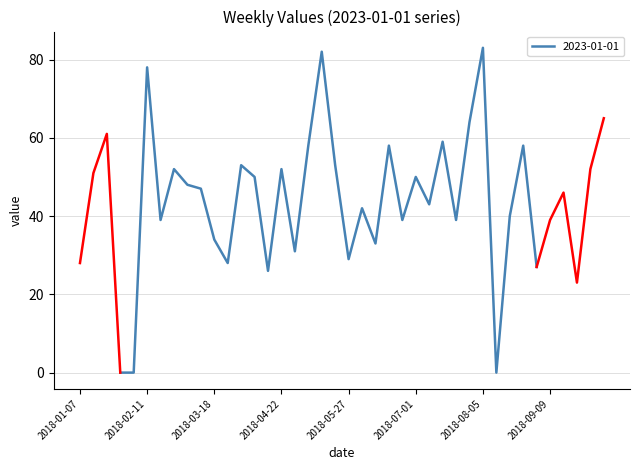

Which has a higher value, 2018-03-18 or 2018-08-05?

2018-08-05